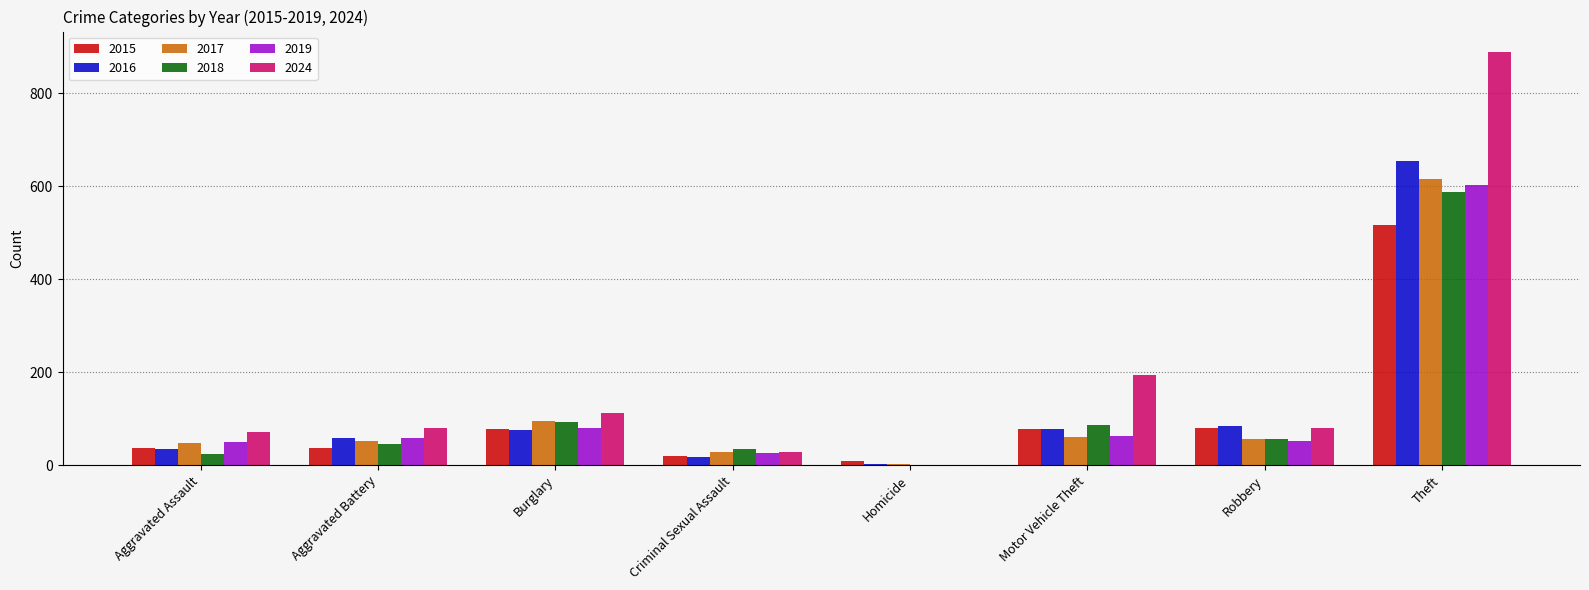

Which series has the largest total across all categories?

2024